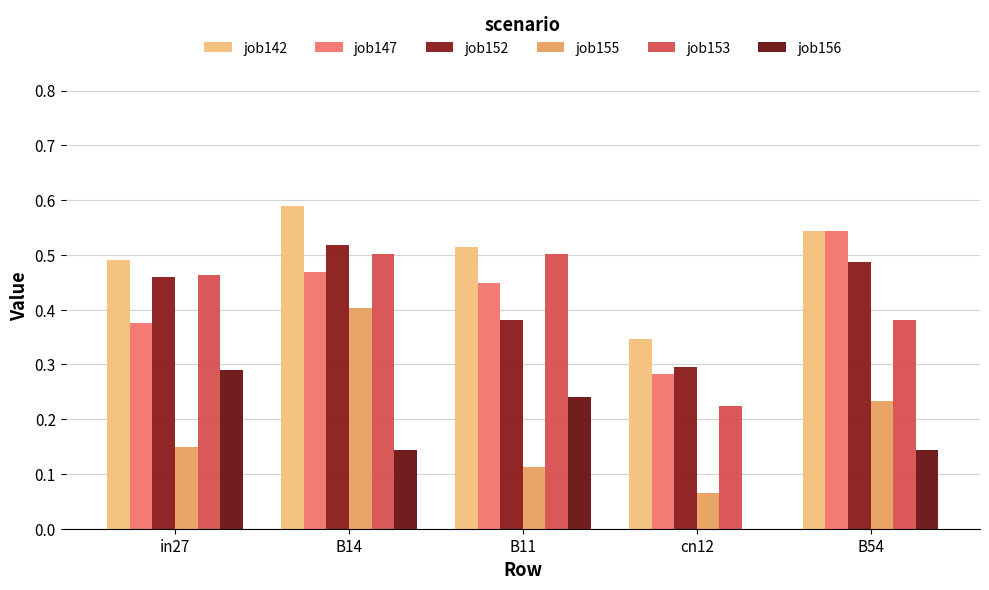

What is the sum of all job155 values?

1.0